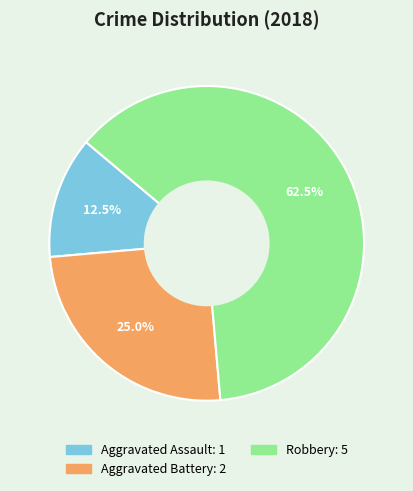

What is the ratio of the value at Aggravated Assault to the value at Aggravated Battery?

0.5